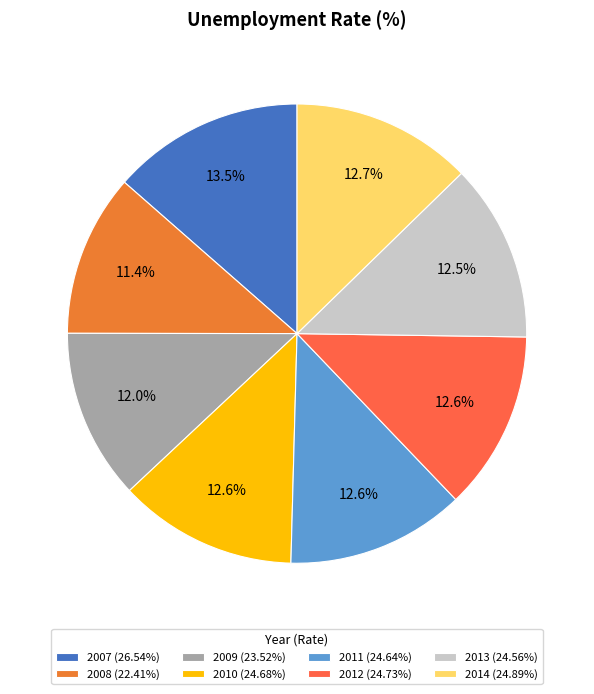

What is the smallest slice in the pie chart?

2008